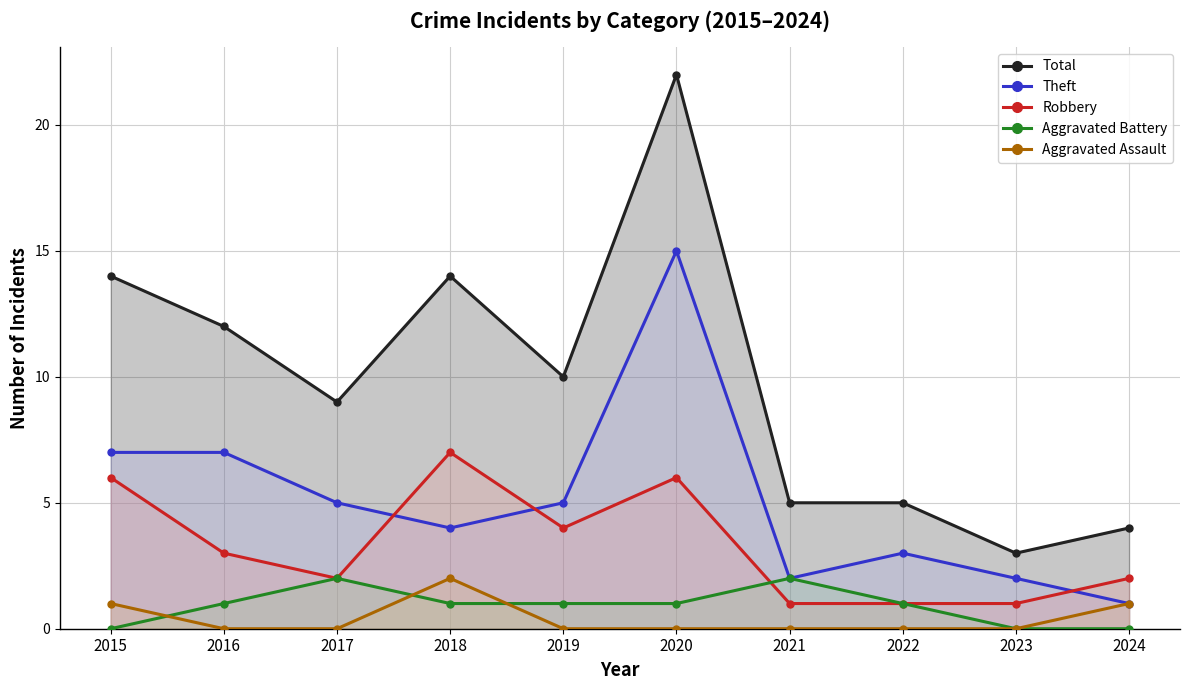

True or false: Robbery has more than 1 interior local peaks.

True